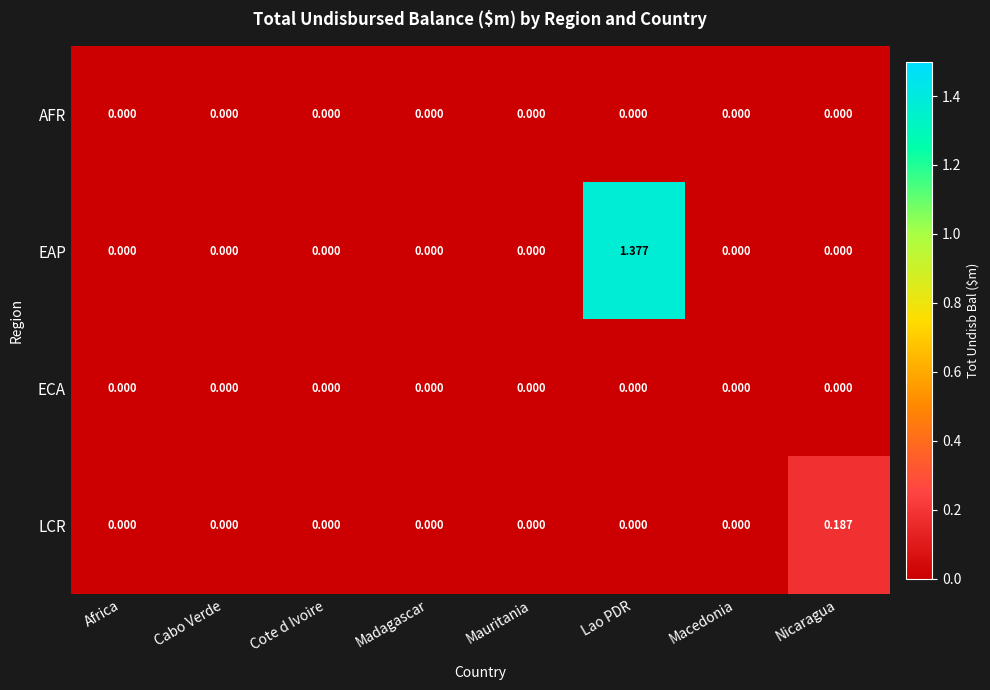

Which series has the largest total across all categories?

EAP